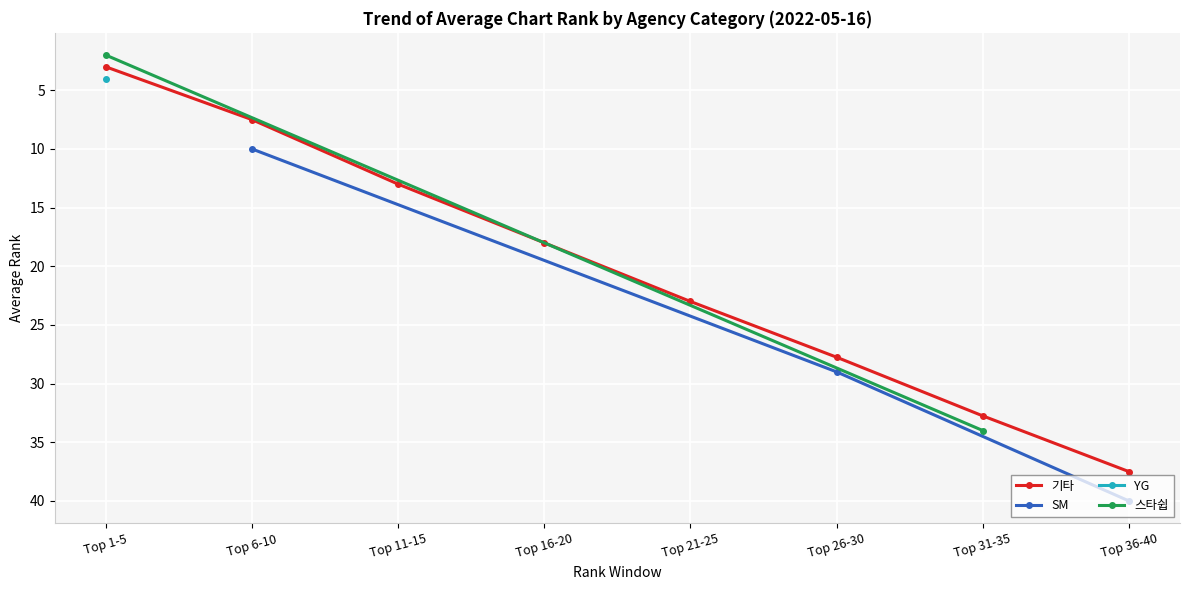

True or false: 기타 and 스타쉽 cross at least once.

True